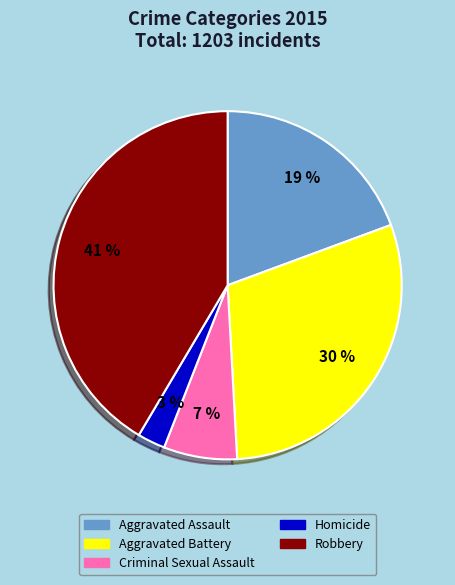

Which has a higher value, Aggravated Assault or Homicide?

Aggravated Assault